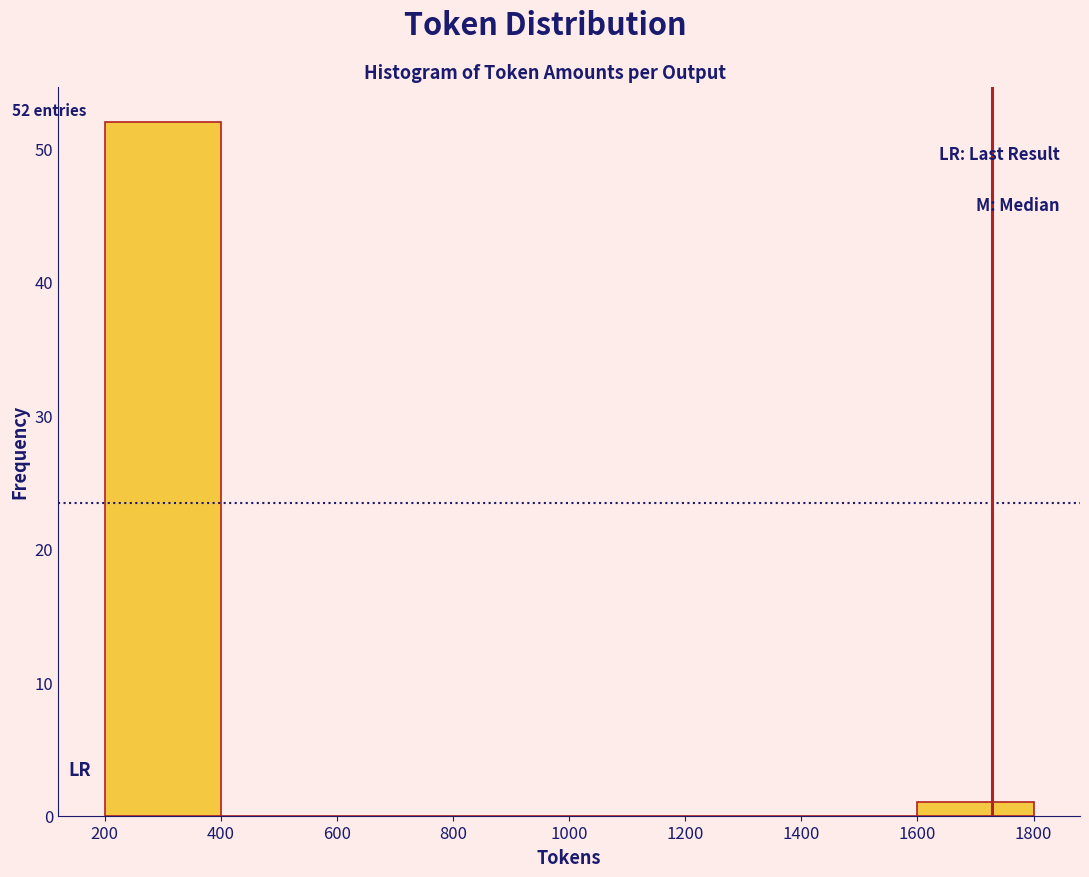

Over which range of the x-axis is the bar tallest?

200 to 400